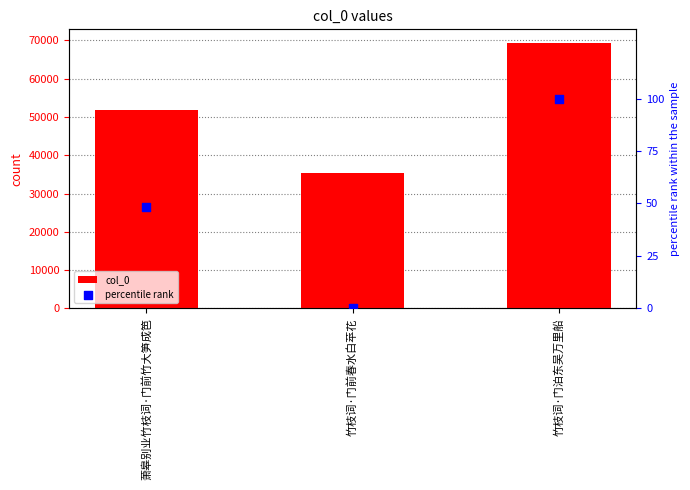

At which category is the sum across all series the highest?

竹枝词·门泊东吴万里船